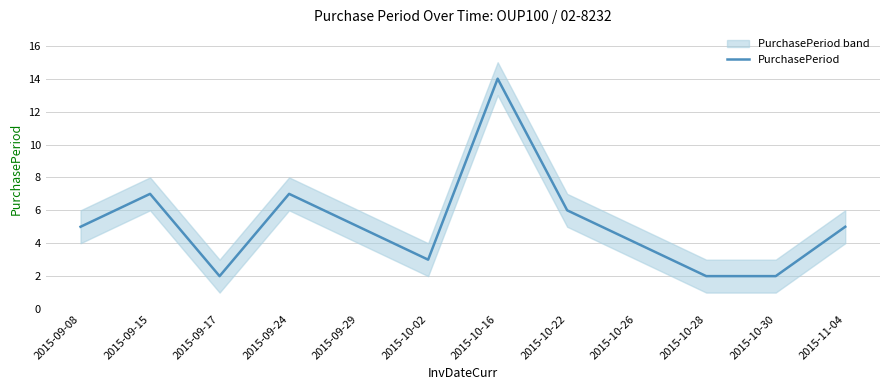

Count the number of categories in the chart.

12